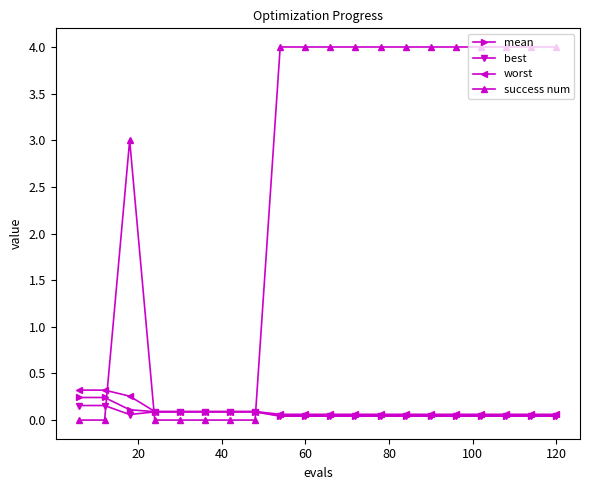

Rank the series by their maximum value, from highest to lowest.

success num, worst, mean, best